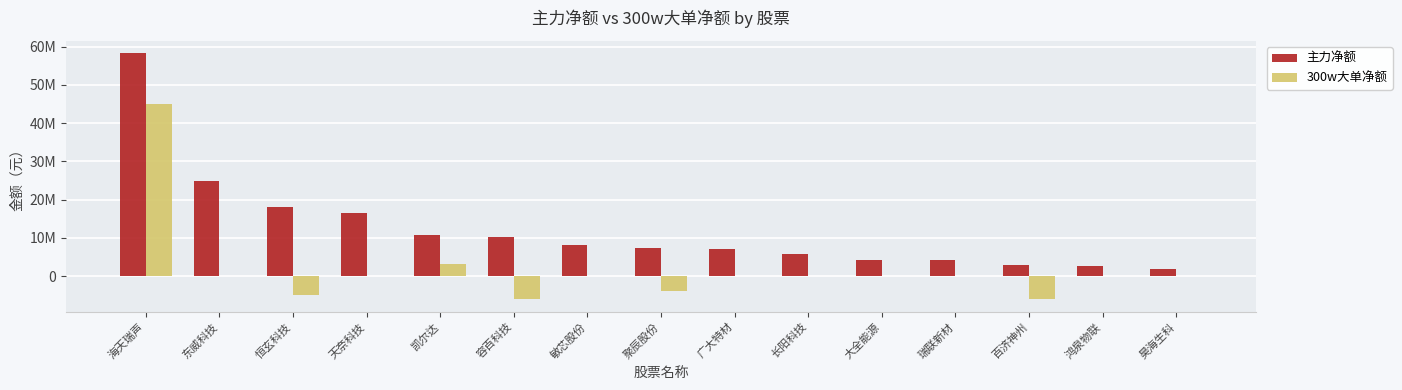

What is the average value of the 主力净额 series?

12209866